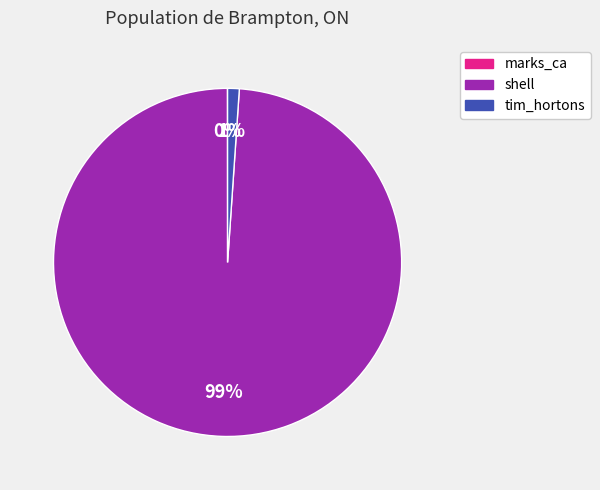

To the nearest percent, what portion does tim_hortons represent?

1%